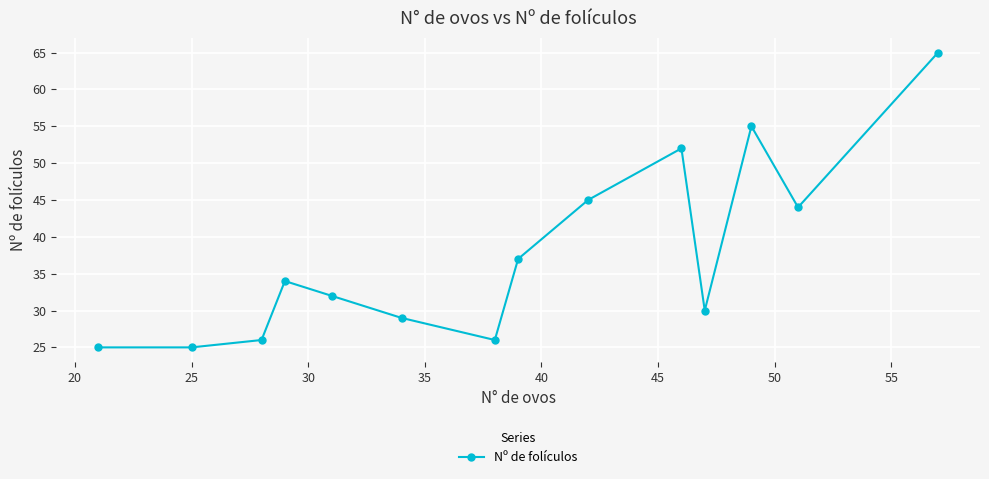

How many points are higher than both their immediate neighbors (excluding endpoints)?

3